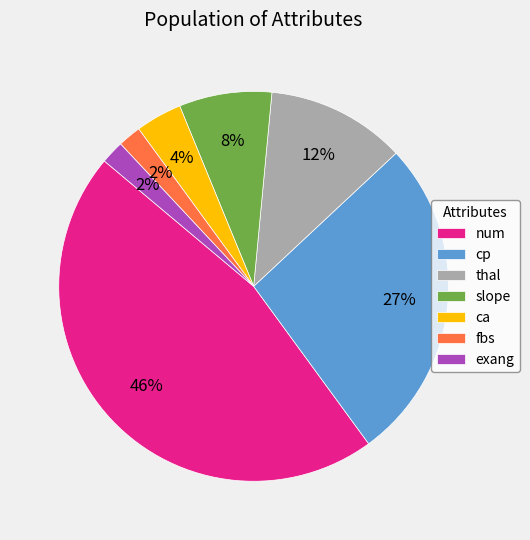

To the nearest percent, what portion does thal represent?

12%